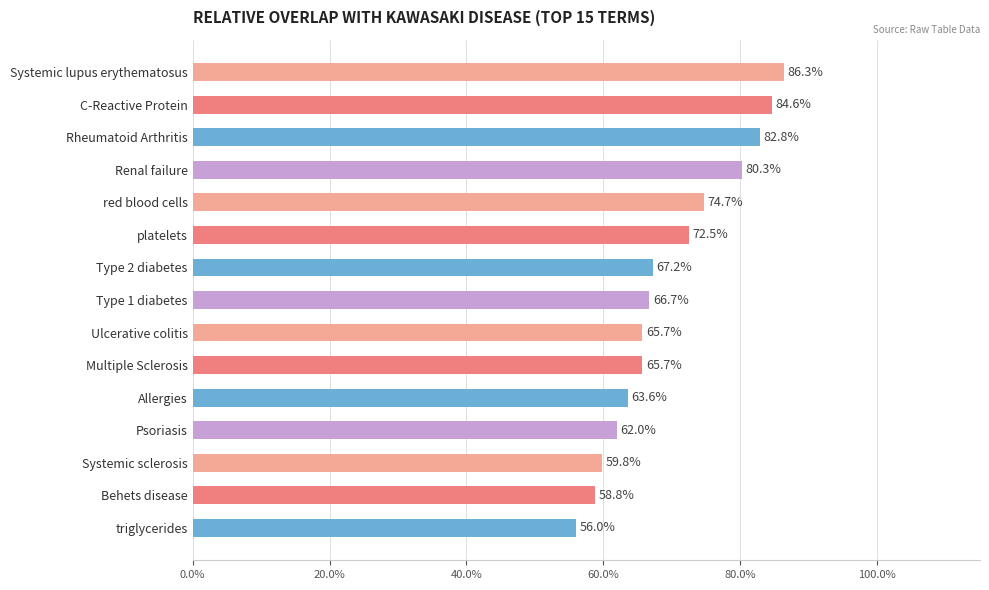

What is the average value?

0.7